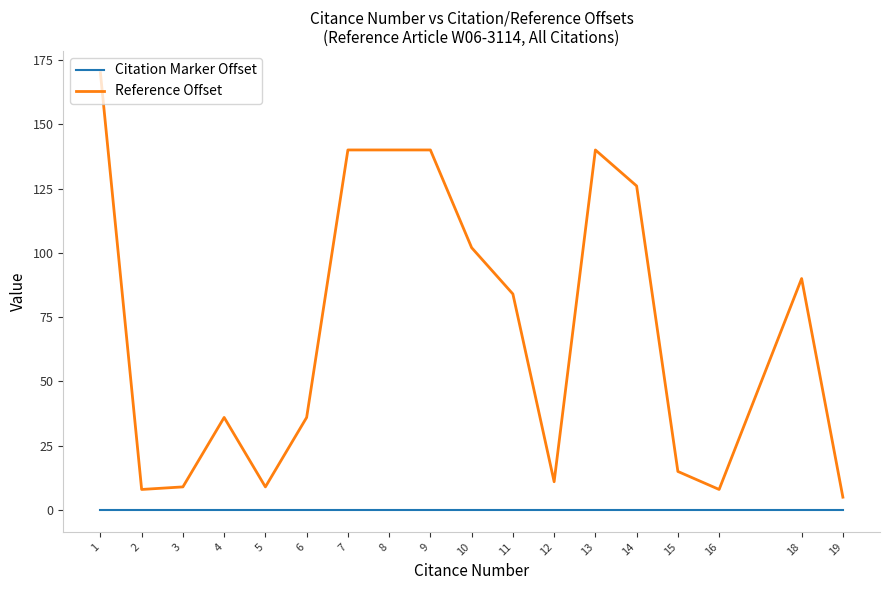

Reading left to right, list all the values displayed in this chart.

Citation Marker Offset: 1=0	2=0	3=0	4=0	5=0	6=0	7=0	8=0	9=0	10=0	11=0	12=0	13=0	14=0	15=0	16=0	18=0	19=0
Reference Offset: 1=170	2=8	3=9	4=36	5=9	6=36	7=140	8=140	9=140	10=102	11=84	12=11	13=140	14=126	15=15	16=8	18=90	19=5